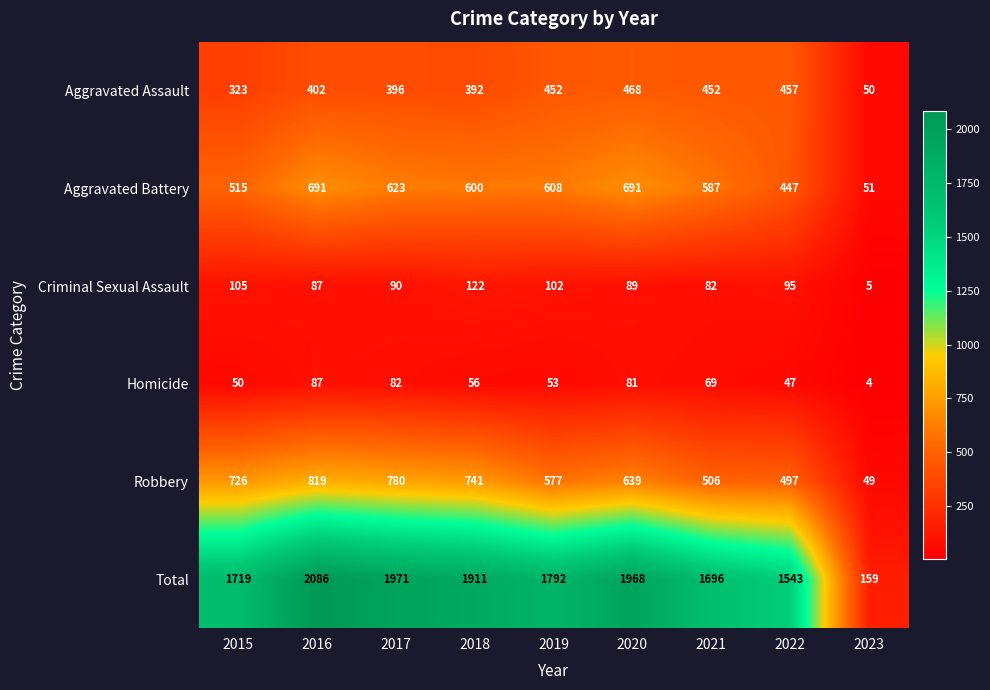

At which category is the sum across all series the highest?

2016